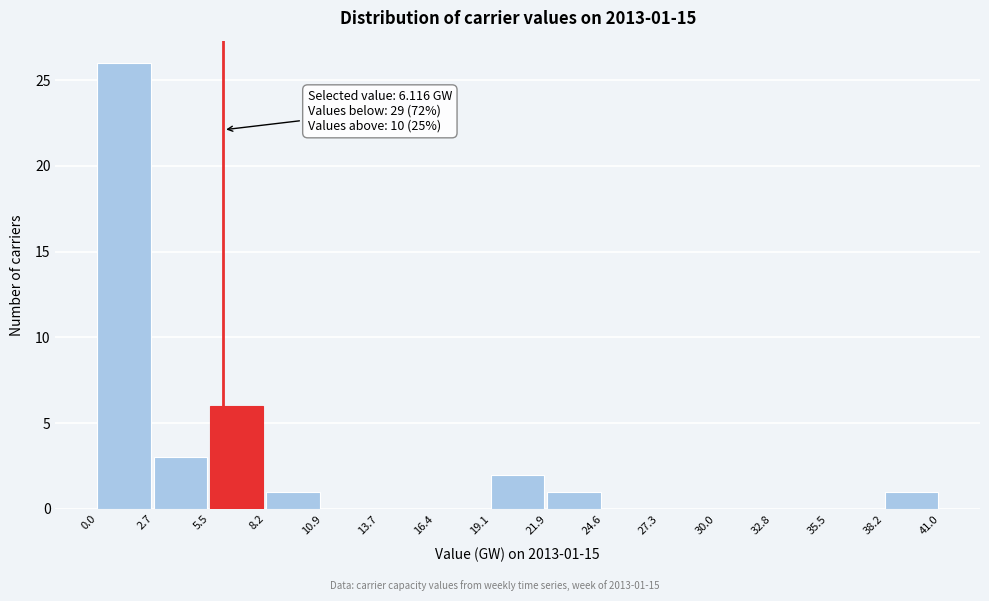

Which range on the x-axis has the tallest bar?

0.0 to 2.7